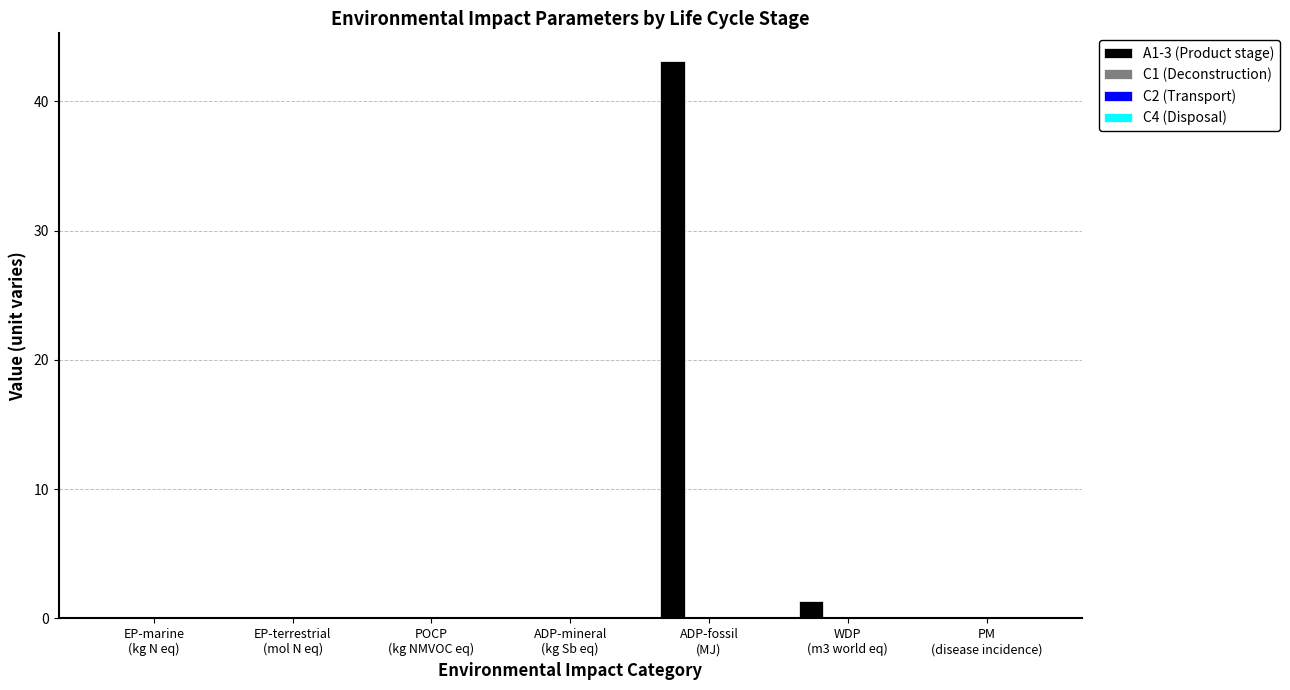

At which category is the sum across all series the highest?

ADP-fossil
(MJ)